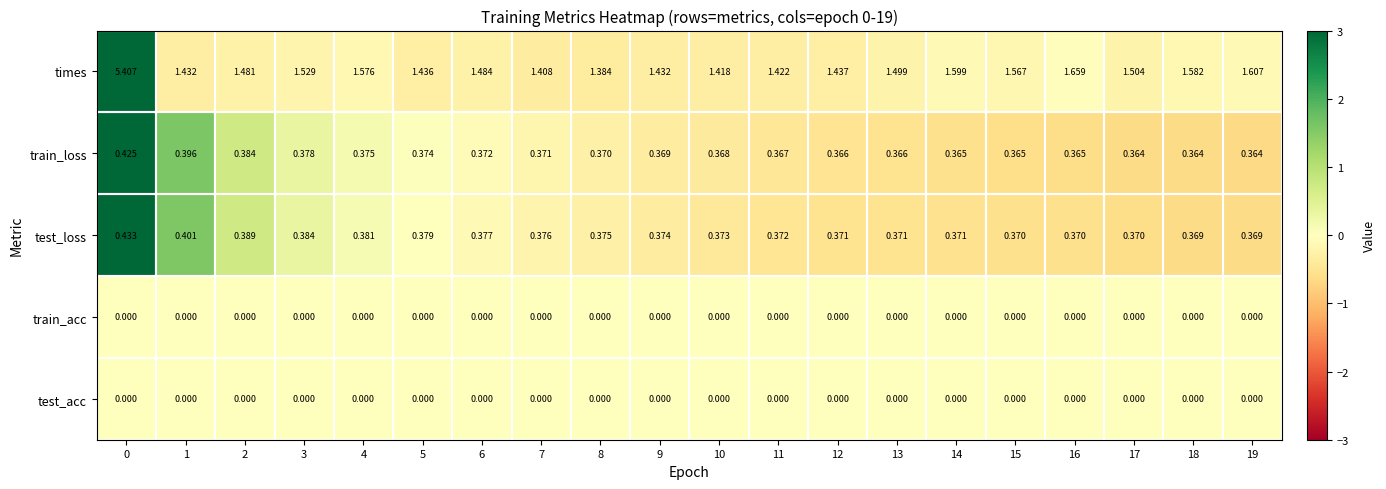

Is the value of train_acc at 9 greater than the value of times at 15?

No